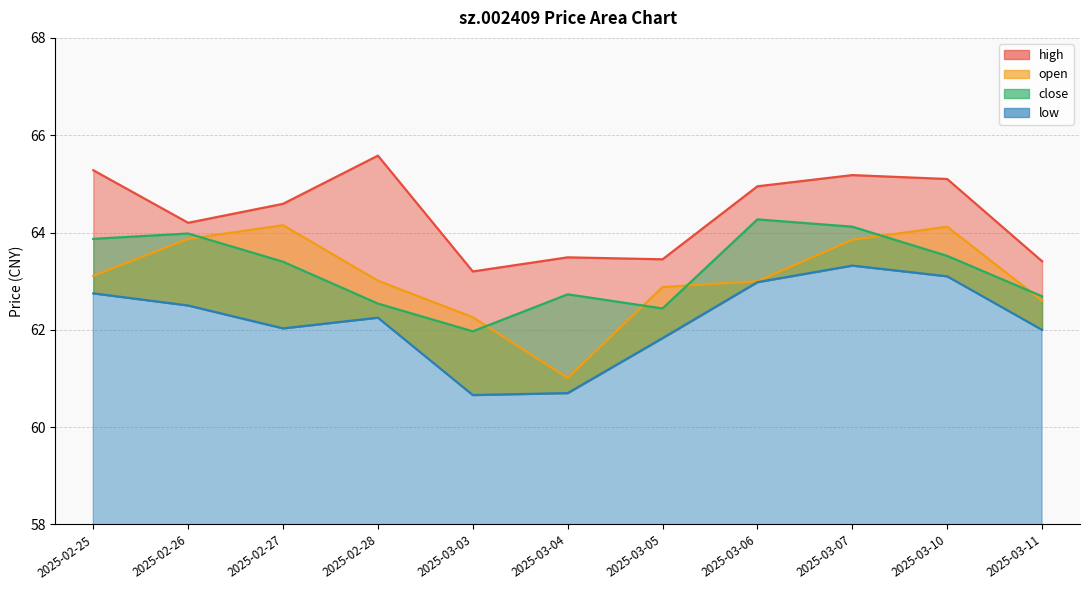

Between which two adjacent categories do close and open first intersect?

2025-02-26 and 2025-02-27